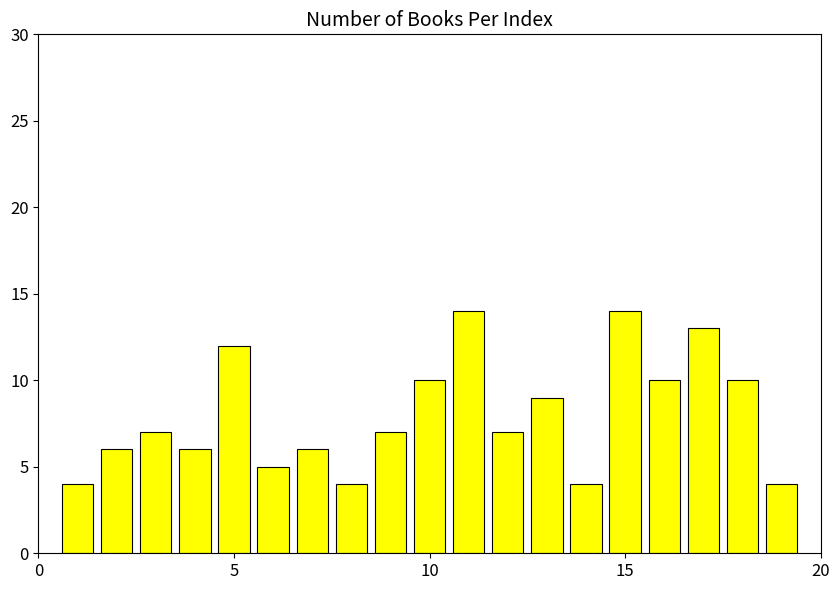

What is the average value?

8